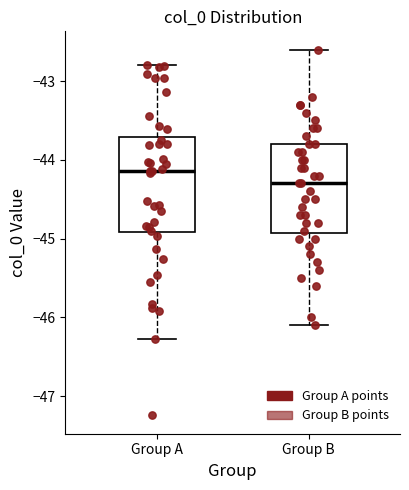

Reading left to right, transcribe this box plot: for each box, give where its median line is, the range the box spans, and where its two whiskers end, as read against the y-axis. The values are not printed on the chart, so give them approximately, as read against the axis.

Group A: median -44.1, box -44.9 to -43.7, whiskers -46.3 to -42.8
Group B: median -44.3, box -44.9 to -43.8, whiskers -46.1 to -42.6